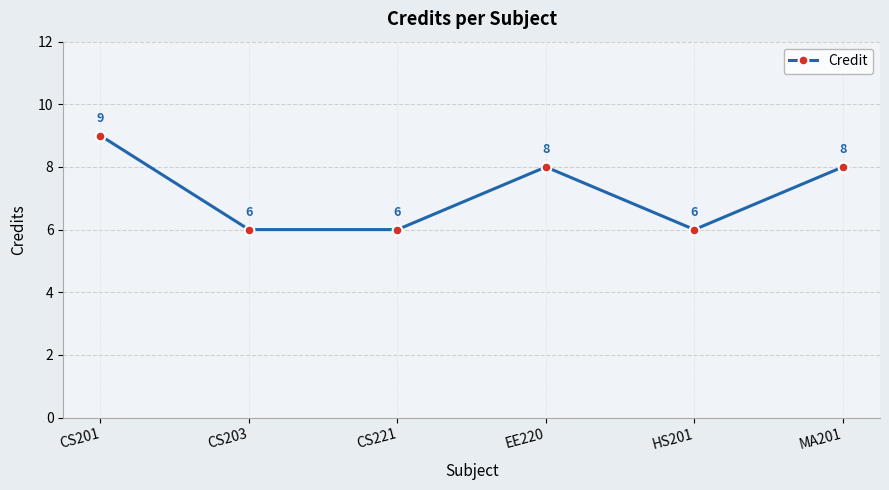

Count the values in the range 6 to 8.

5